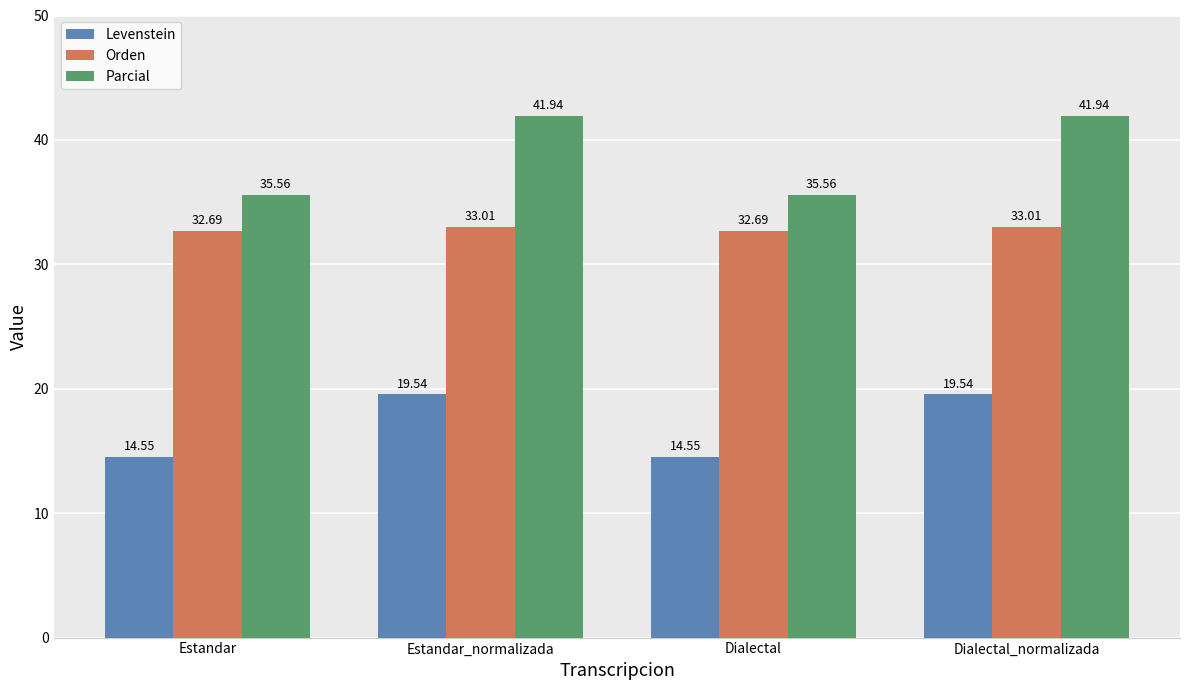

List the series in order of their peak value, lowest first.

Levenstein, Orden, Parcial